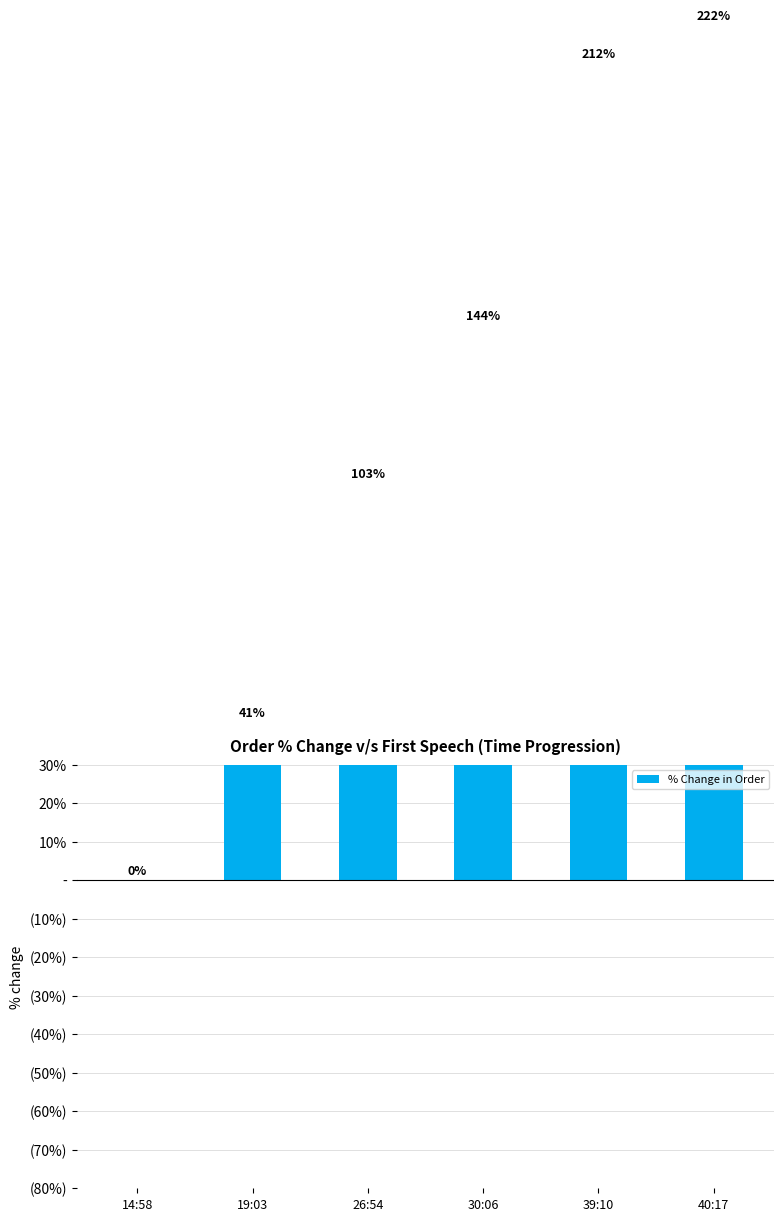

Which has a higher value, 19:03 or 39:10?

39:10